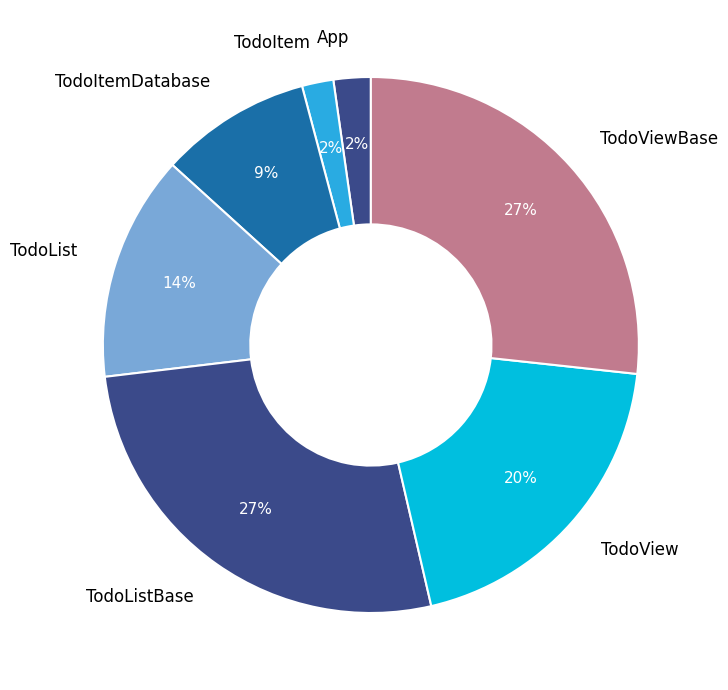

What percentage is the TodoListBase slice, to the nearest percent?

27%